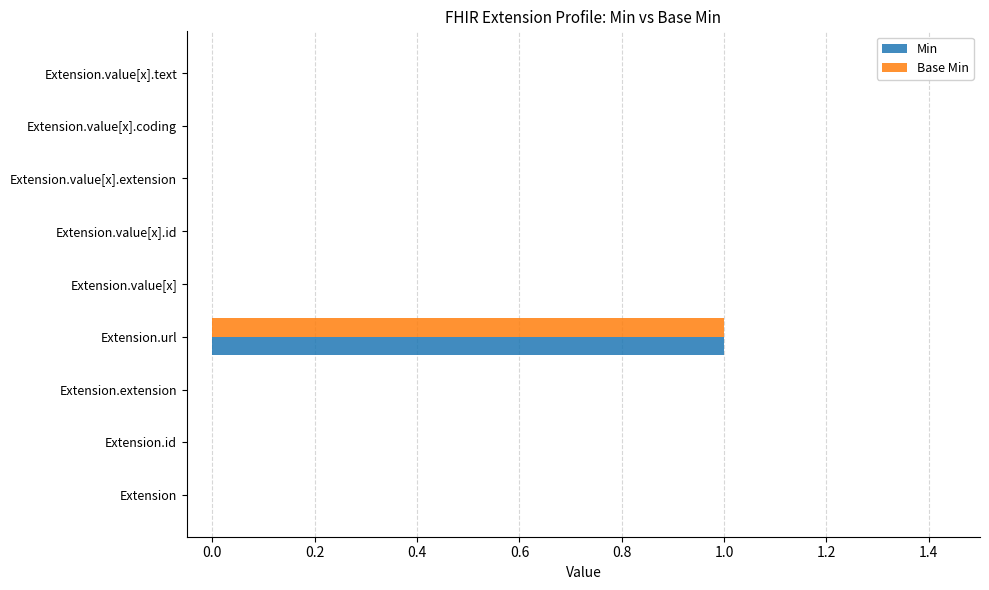

How many series are shown in this chart?

2